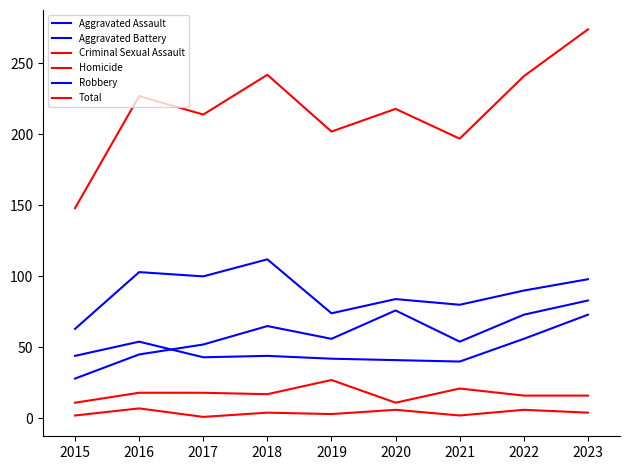

How many lines are shown in the chart?

6